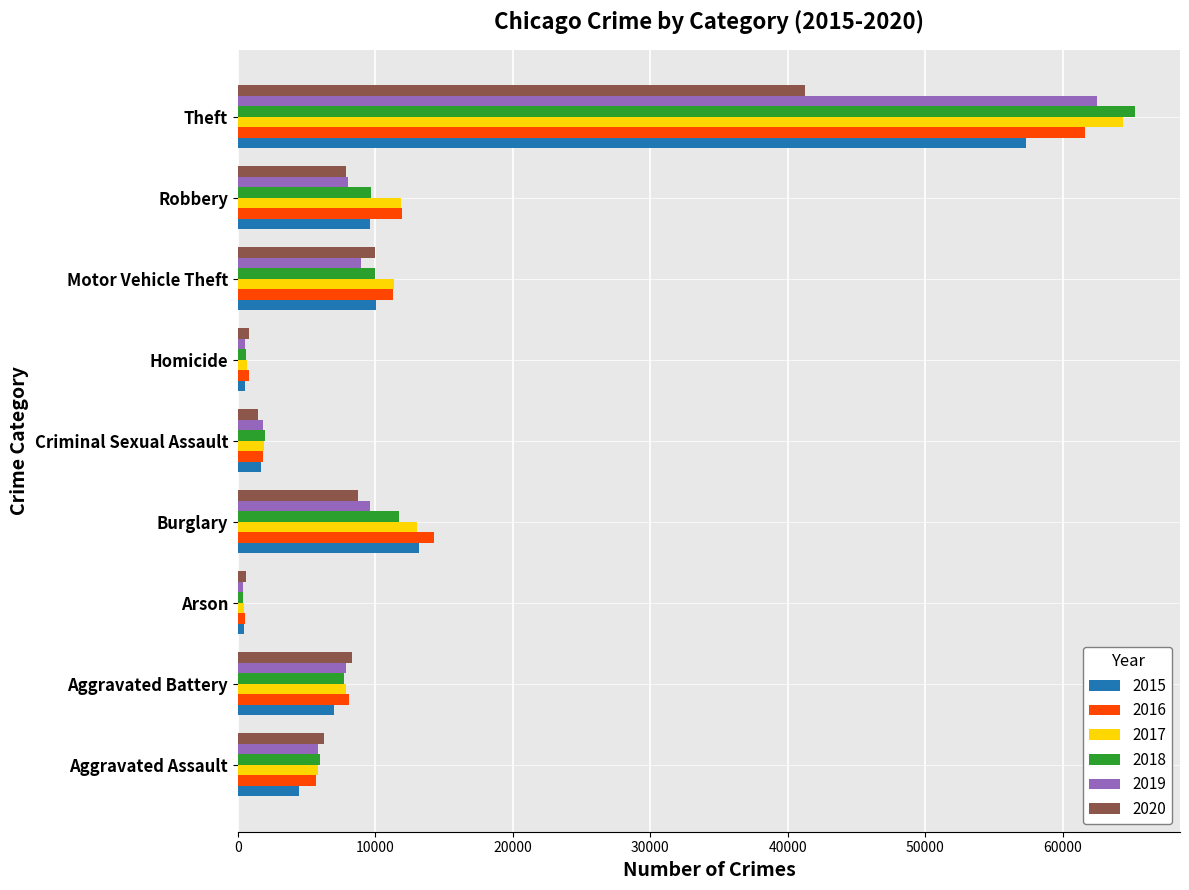

Which category has the highest value in the 2018 series?

Theft